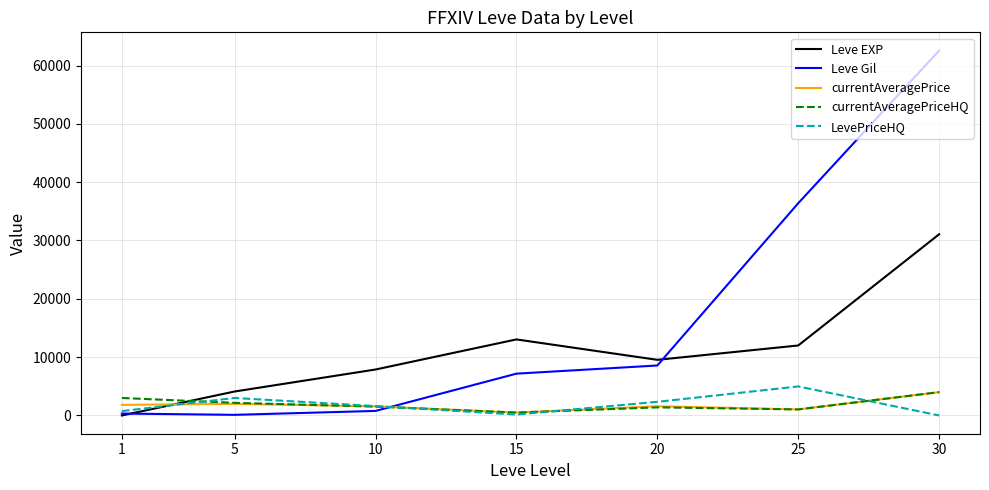

Which series ends up on top after the final intersection of Leve Gil and currentAveragePrice?

Leve Gil